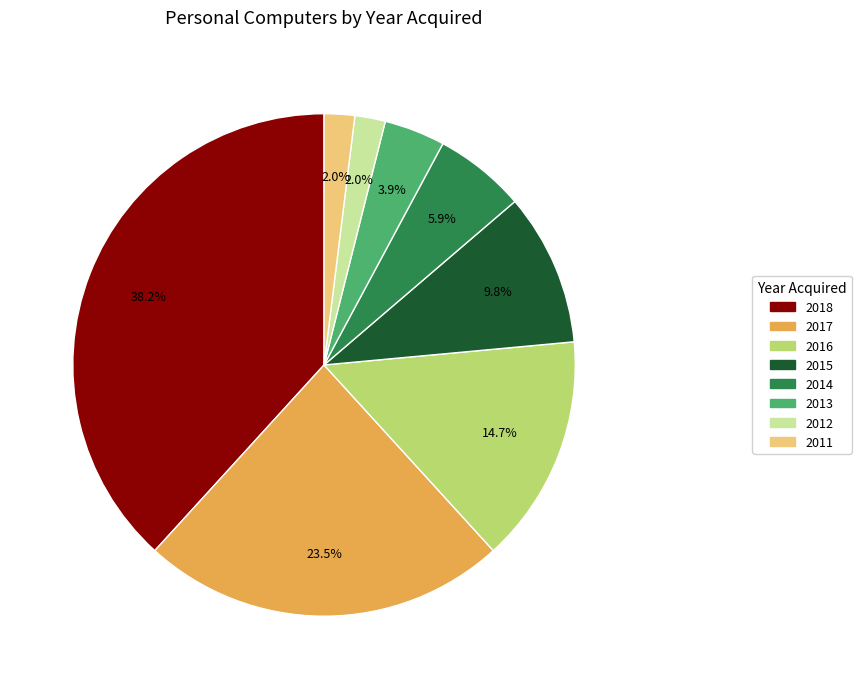

How many slices are in this pie chart?

8